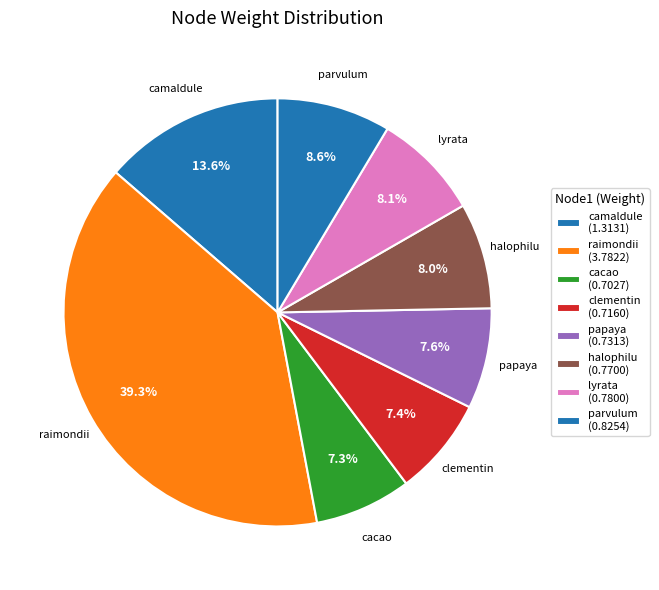

The papaya slice represents 22% of the pie. True or false?

False